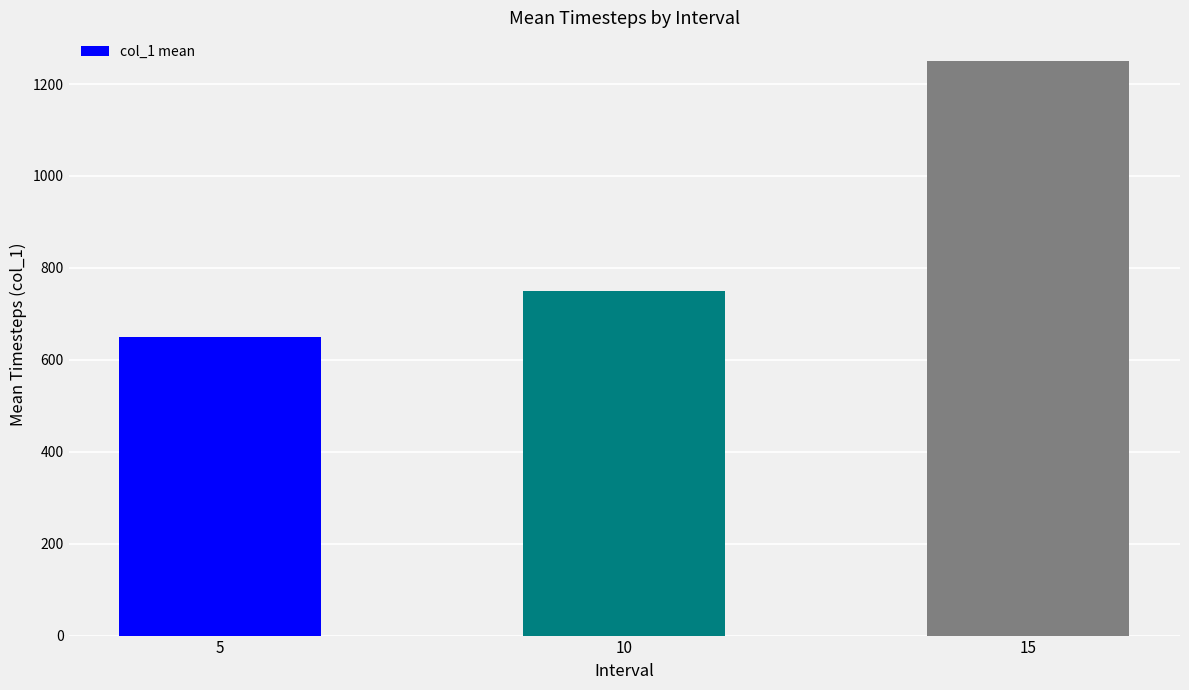

What is the approximate value at 5, to the nearest 50?

650